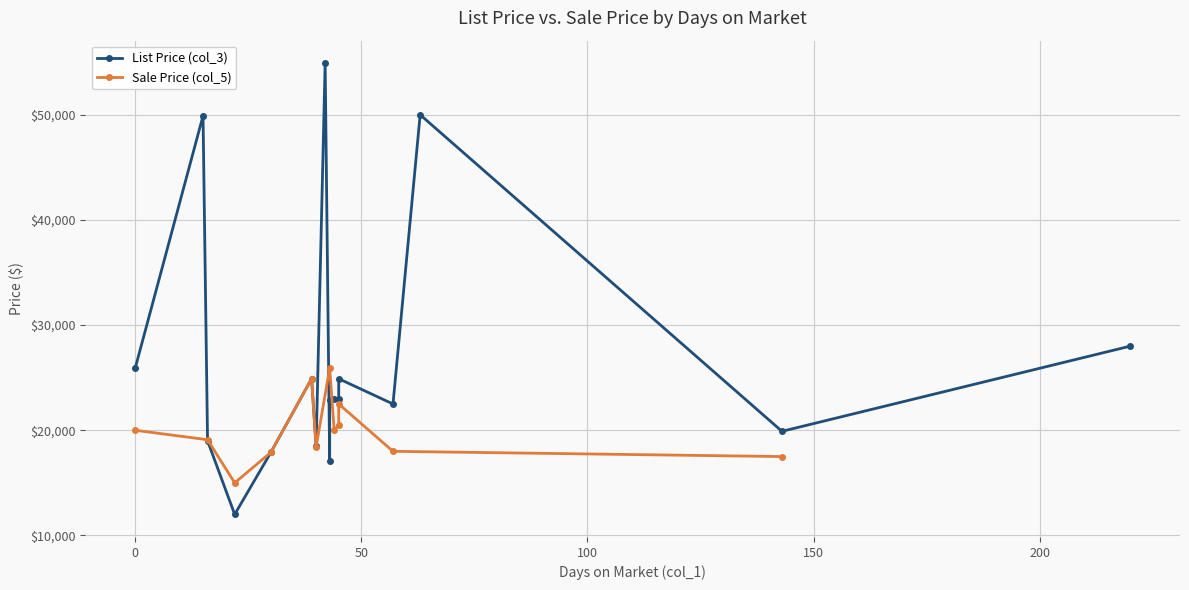

How many values in the col_3 series are below 23000?

8